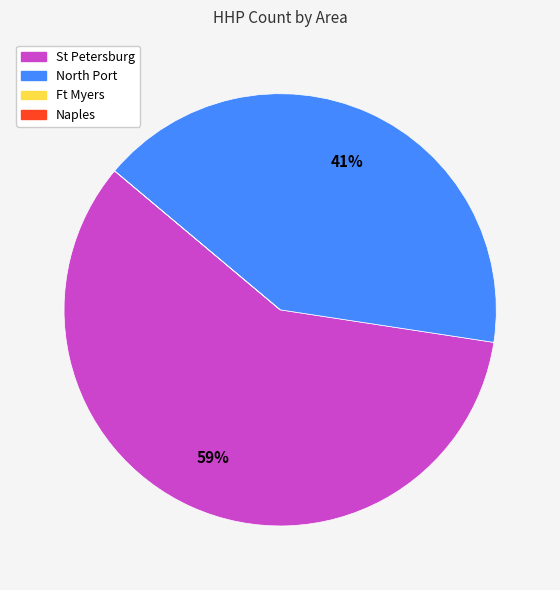

The St Petersburg slice represents 59% of the pie. True or false?

True